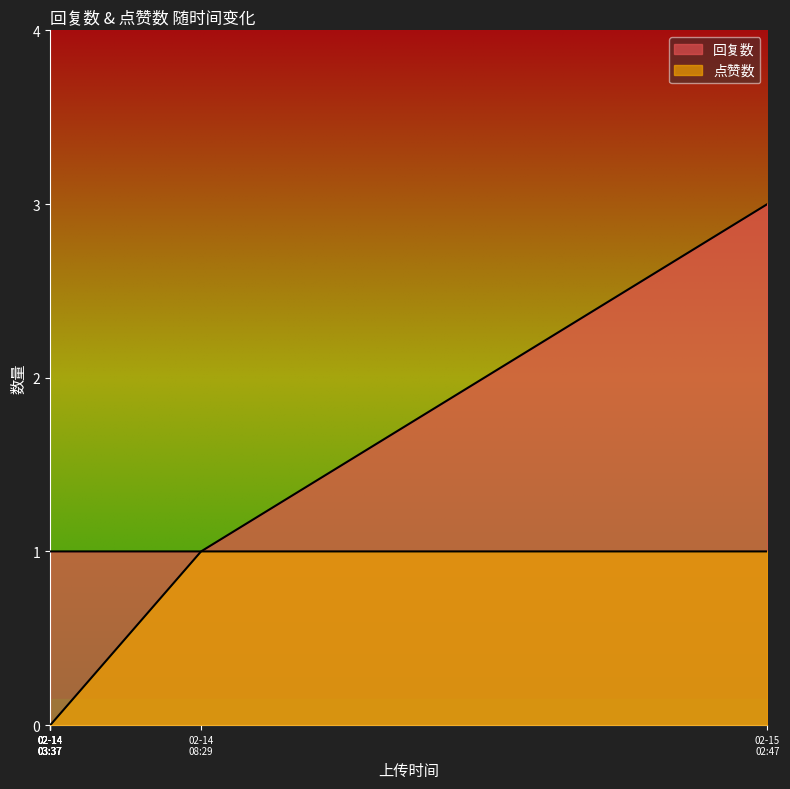

The 点赞数 series shows 2 at 1676363390. True or false?

False